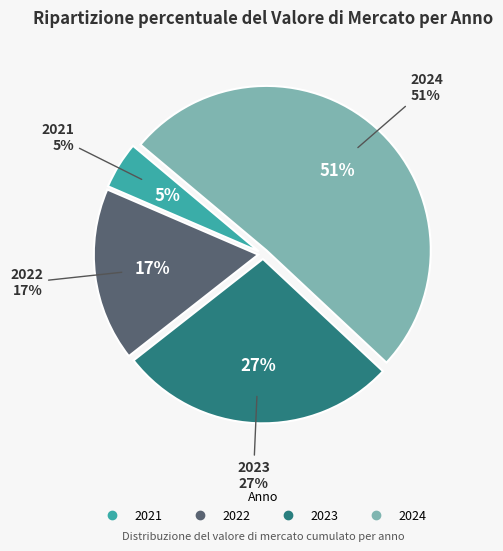

Which category has the smallest portion of the pie?

2021